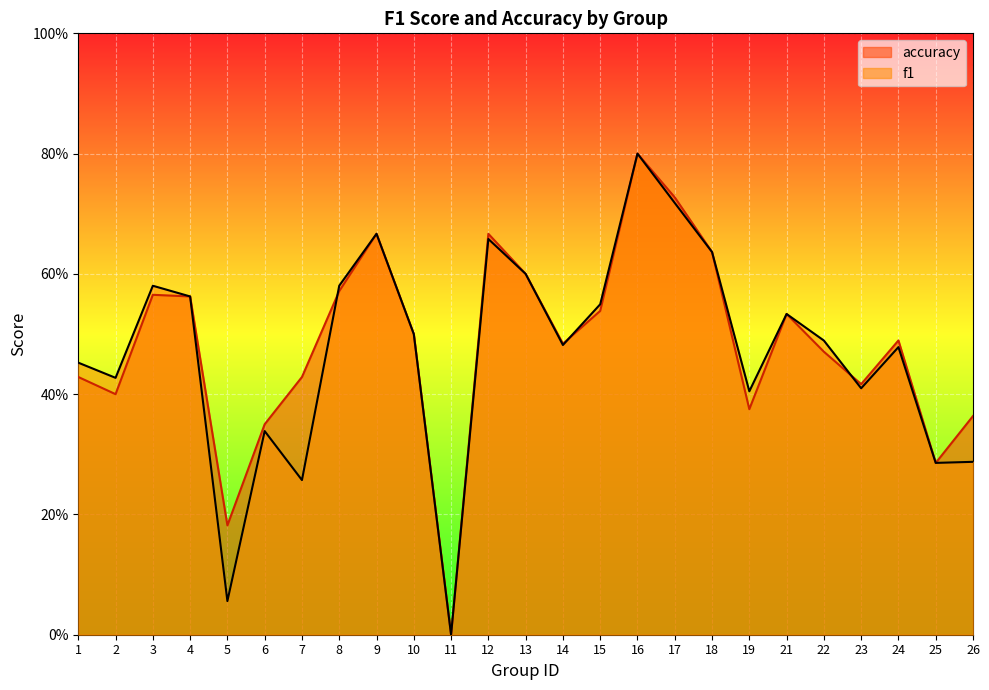

Does the chart display data point markers on the line(s)?

No